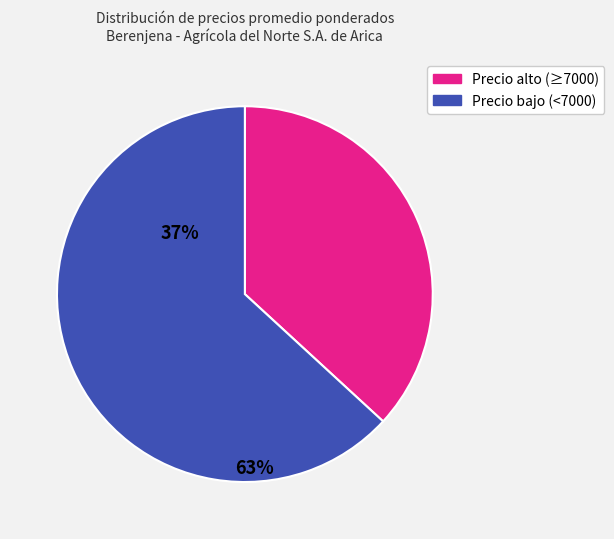

Does any single category account for the majority?

Yes